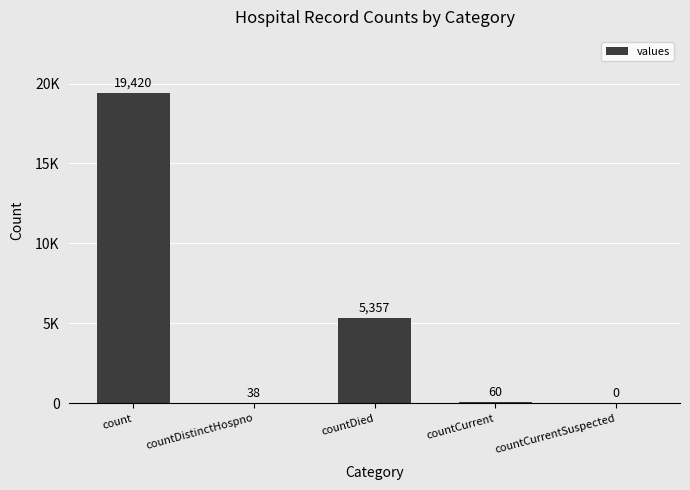

How many series are shown in this chart?

1